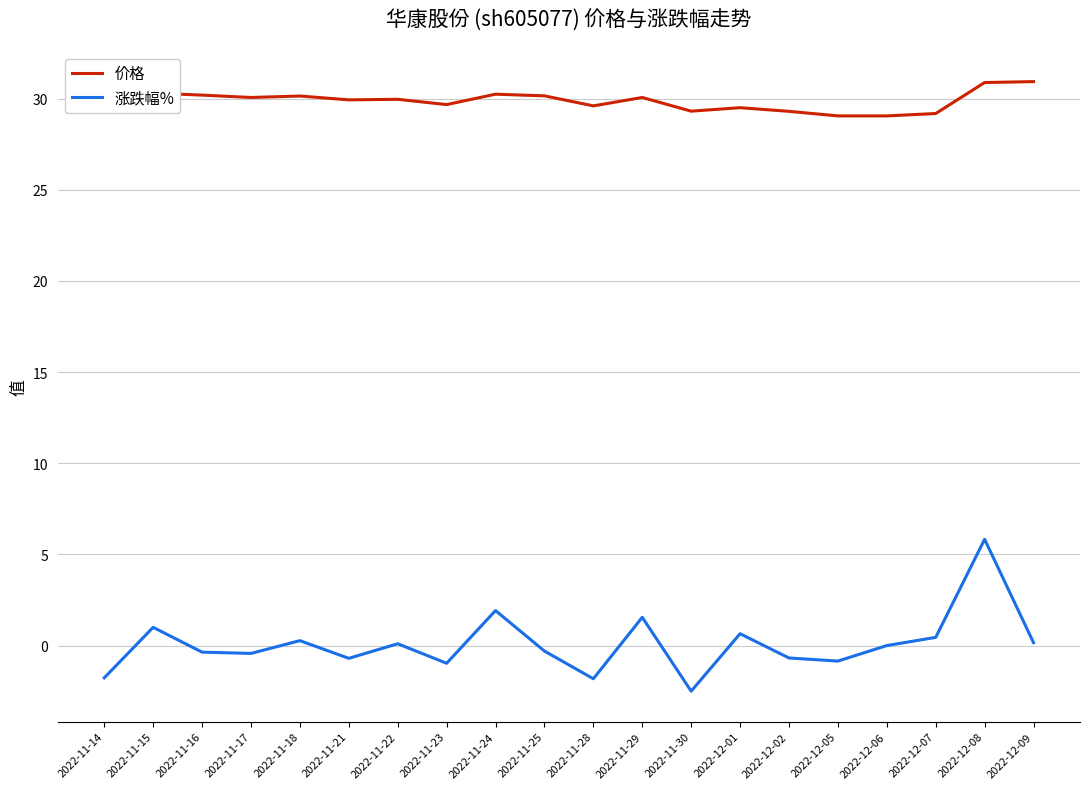

What is the highest value of the 价格 series?

30.9